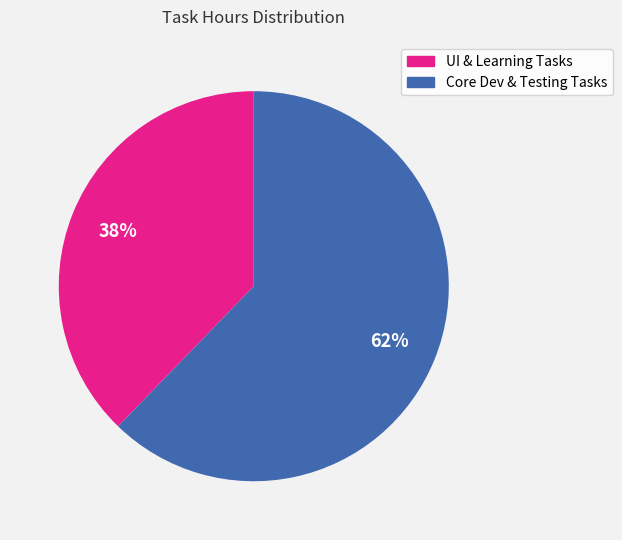

To the nearest percent, what is the average slice percentage?

50%